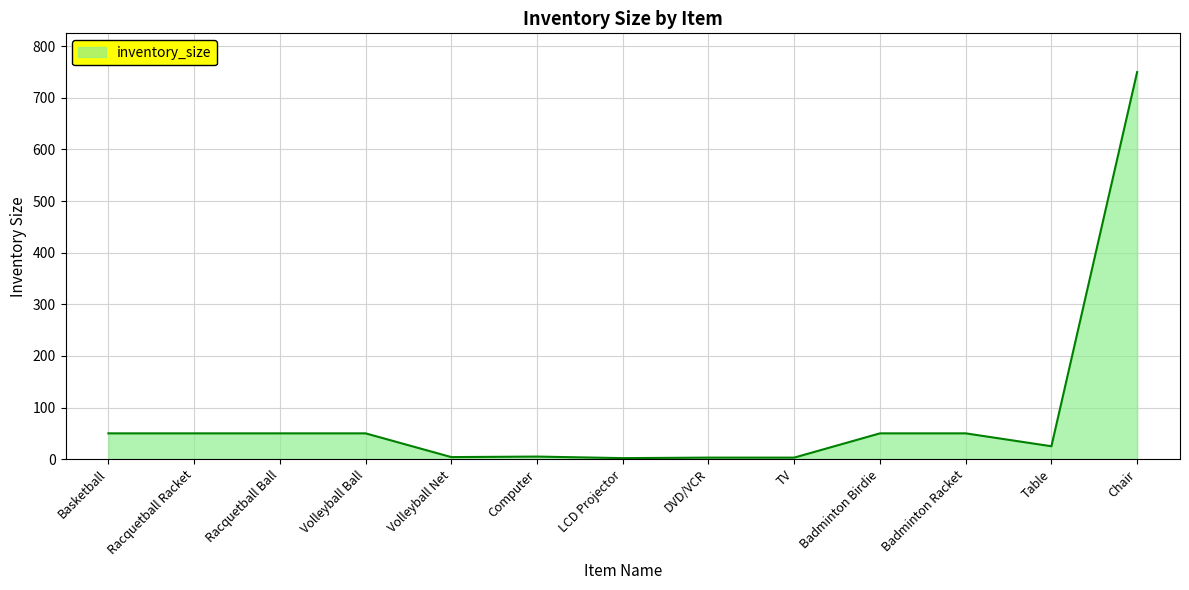

Is it true that the value at Chair is 172?

False